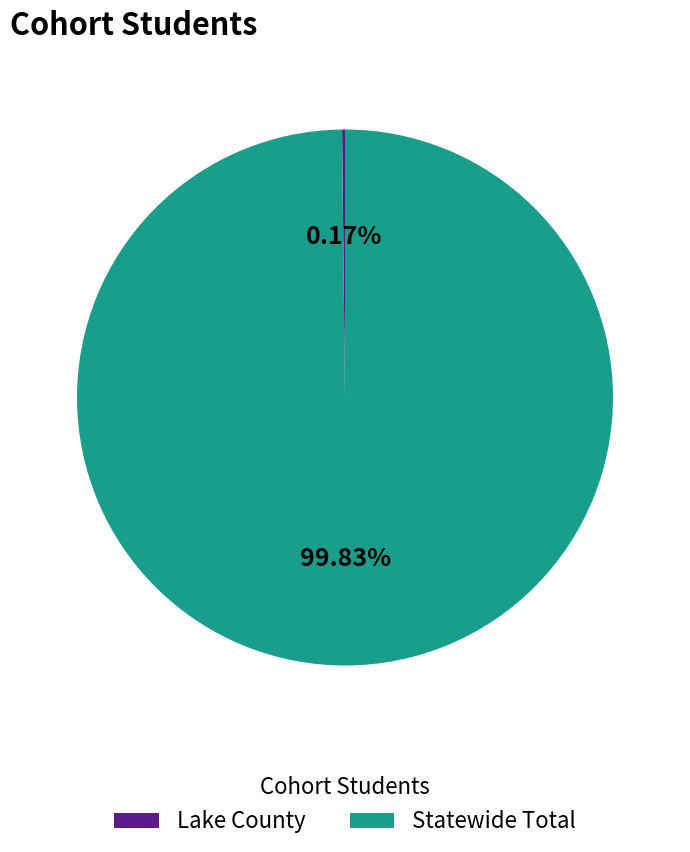

Does Statewide Total represent more than half of the total?

Yes